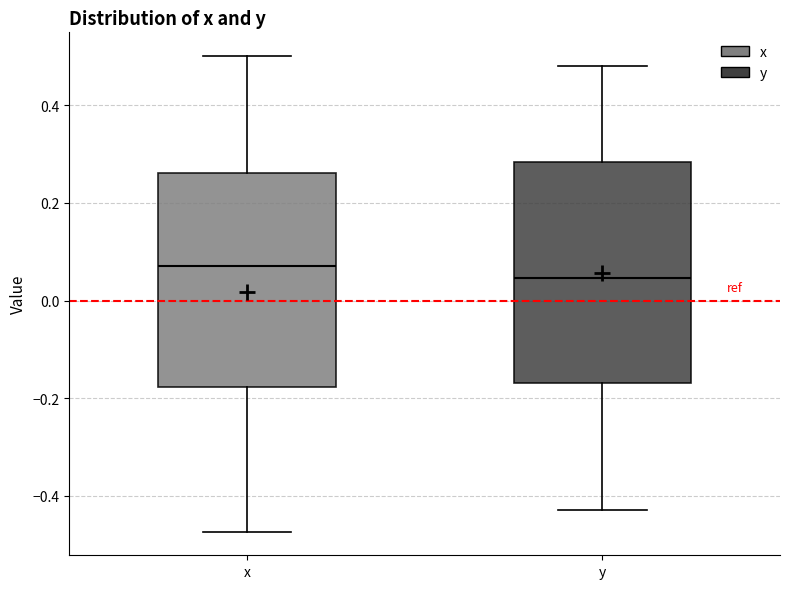

Which box has the lowest median line?

y